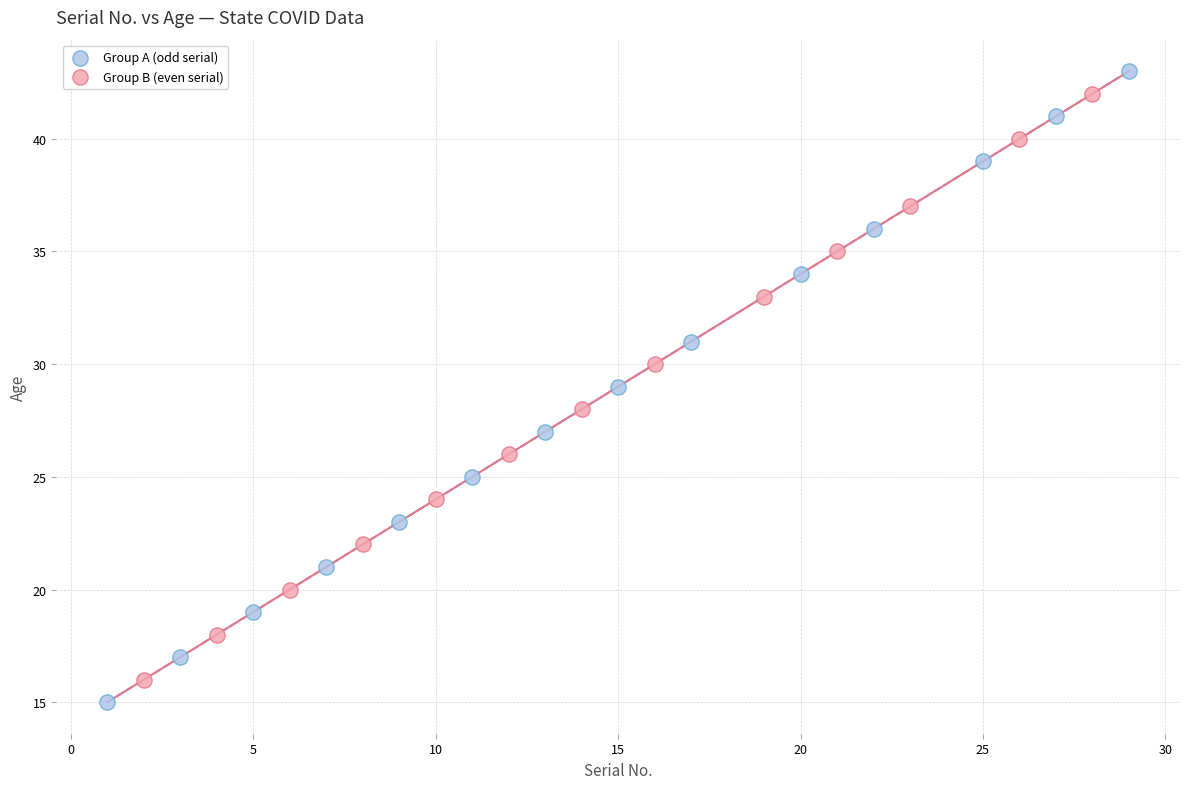

Which series contains the highest Y value?

Group A (odd serial)